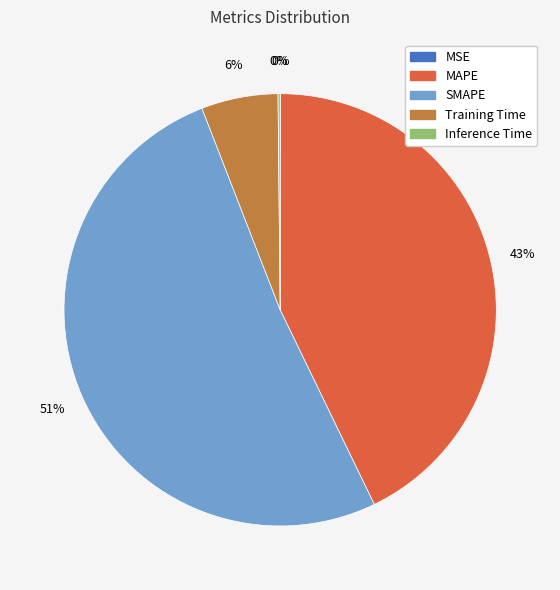

What is the majority slice?

SMAPE